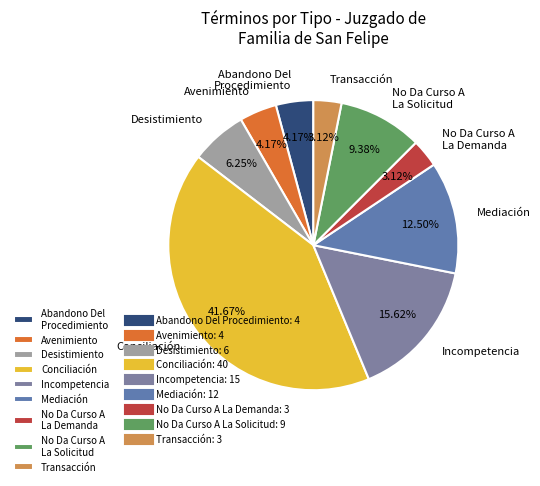

Is Conciliación the majority of the pie?

No